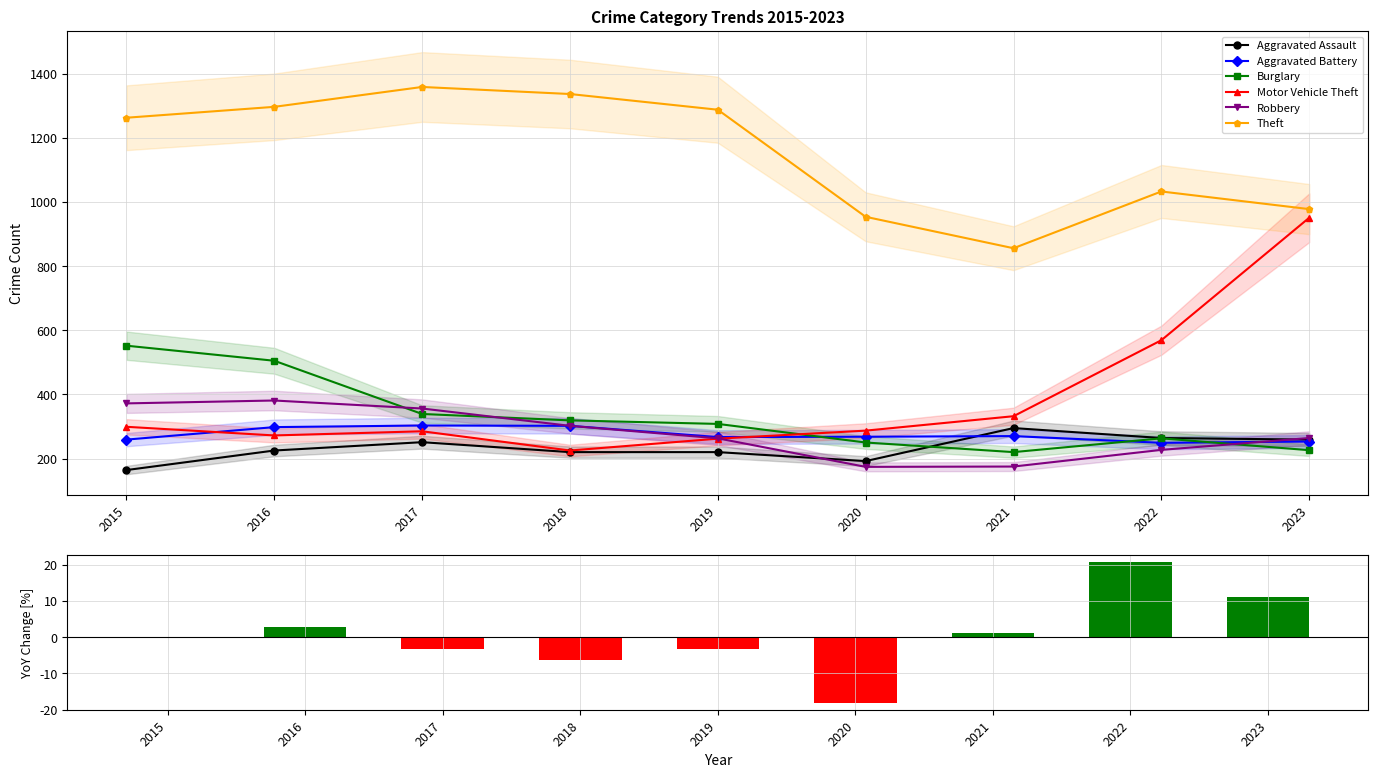

What is the difference between the Aggravated Battery values at 2020 and 2018?

34